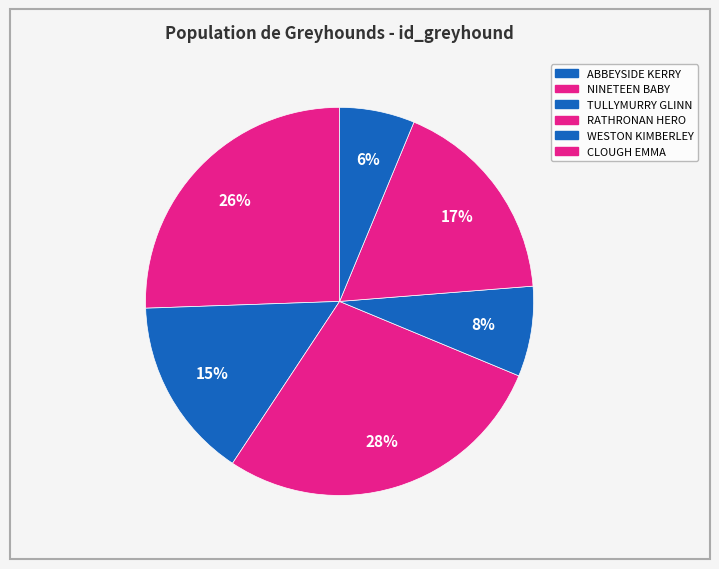

True or false: WESTON KIMBERLEY accounts for 27% of the total.

False